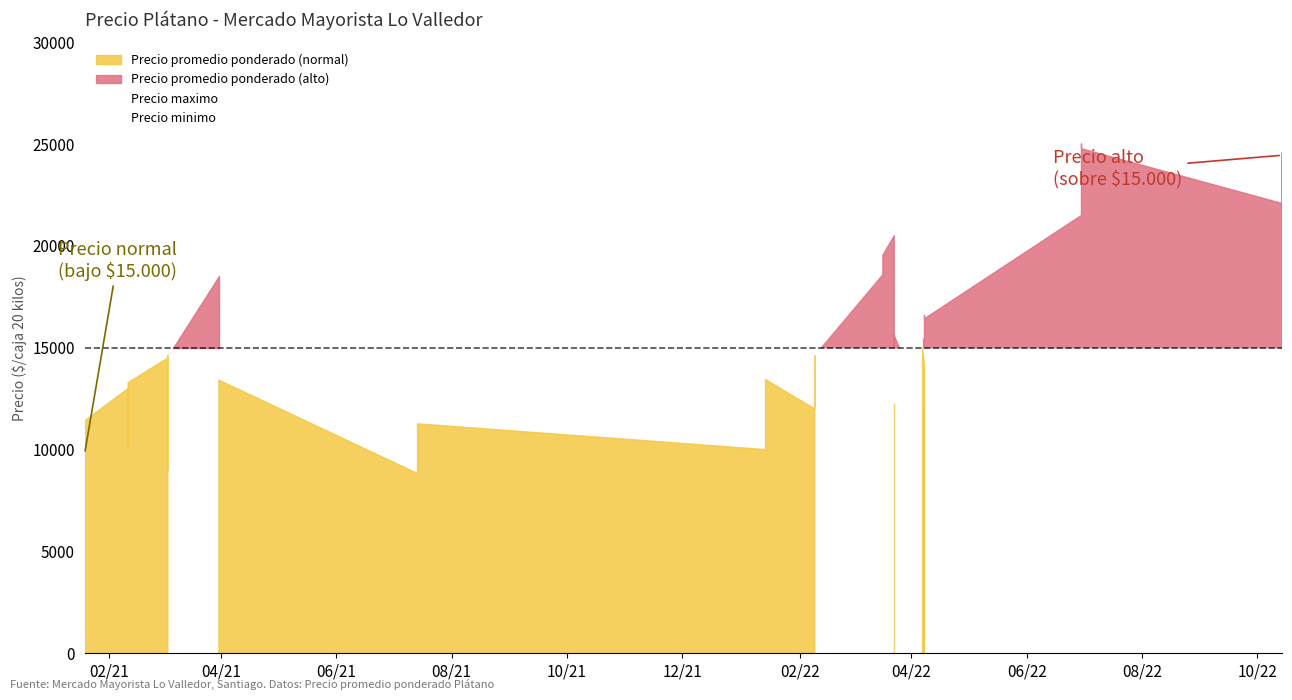

What is the sum of all Precio promedio ponderado values?

600224